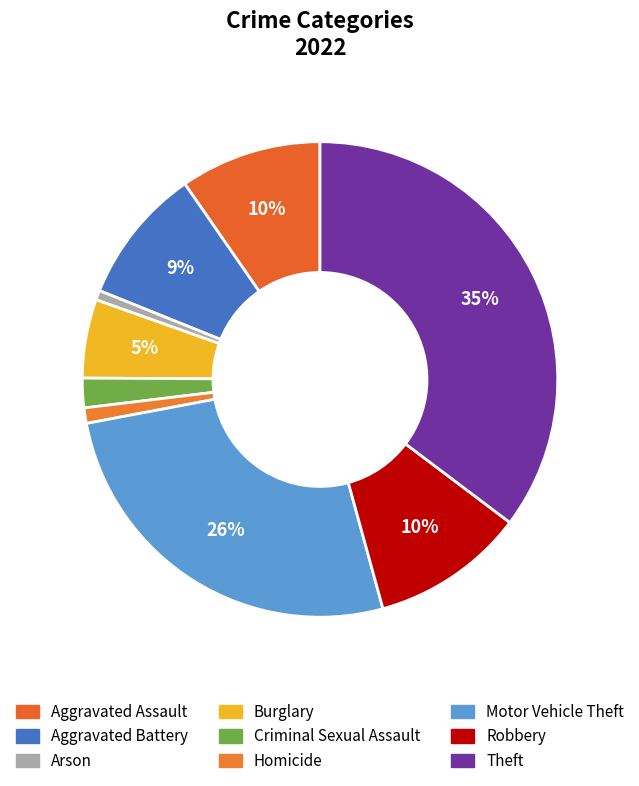

Is there any slice that represents more than half of the pie?

No